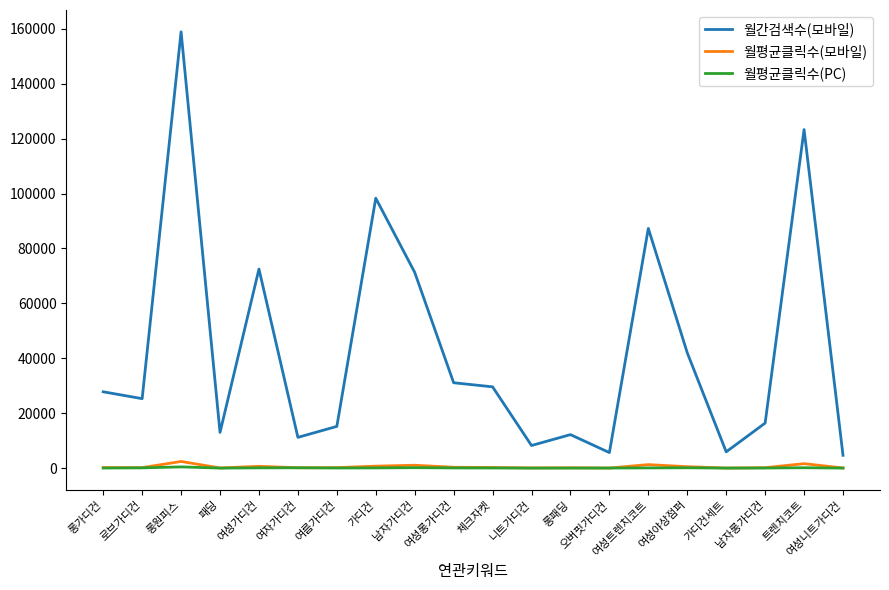

Count the number of categories in the chart.

20